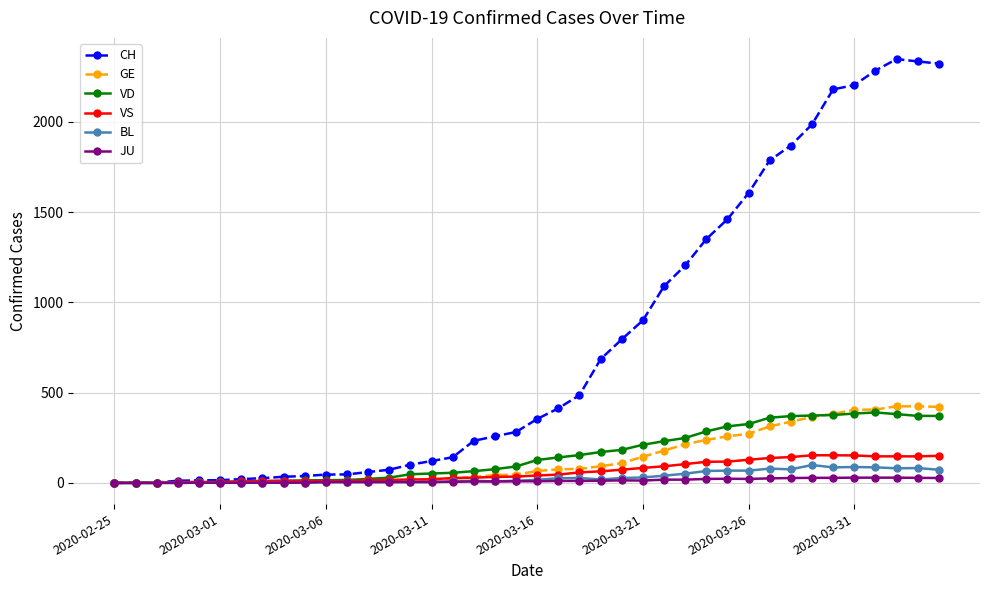

True or false: BL has more than 2 interior local peaks.

True